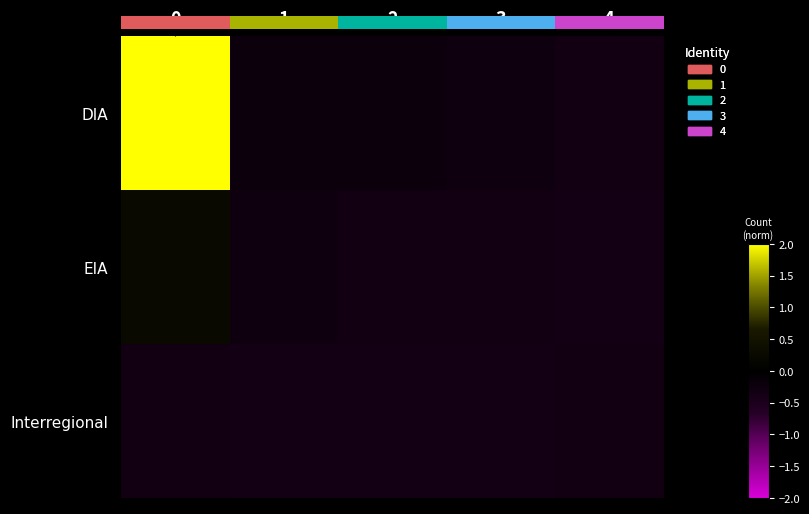

What is the spread (max minus min) of values at 2?

0.1